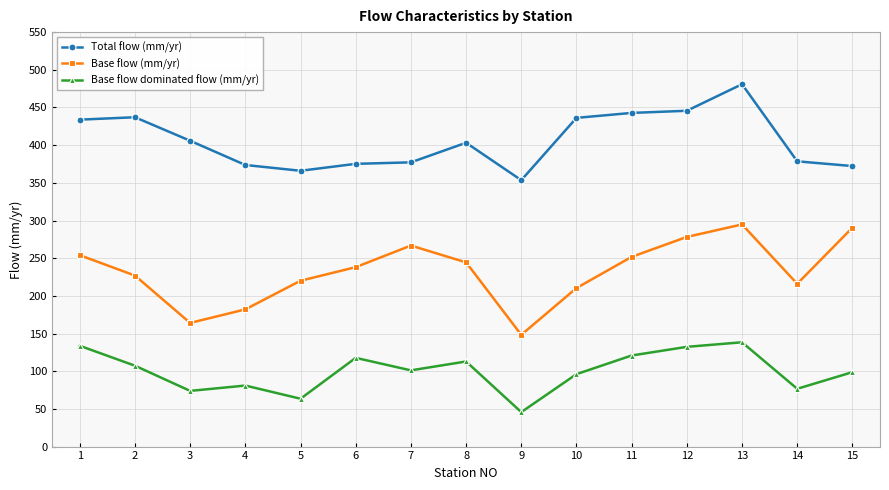

True or false: Base flow dominated flow (mm/yr) and Total flow (mm/yr) cross at least once.

False